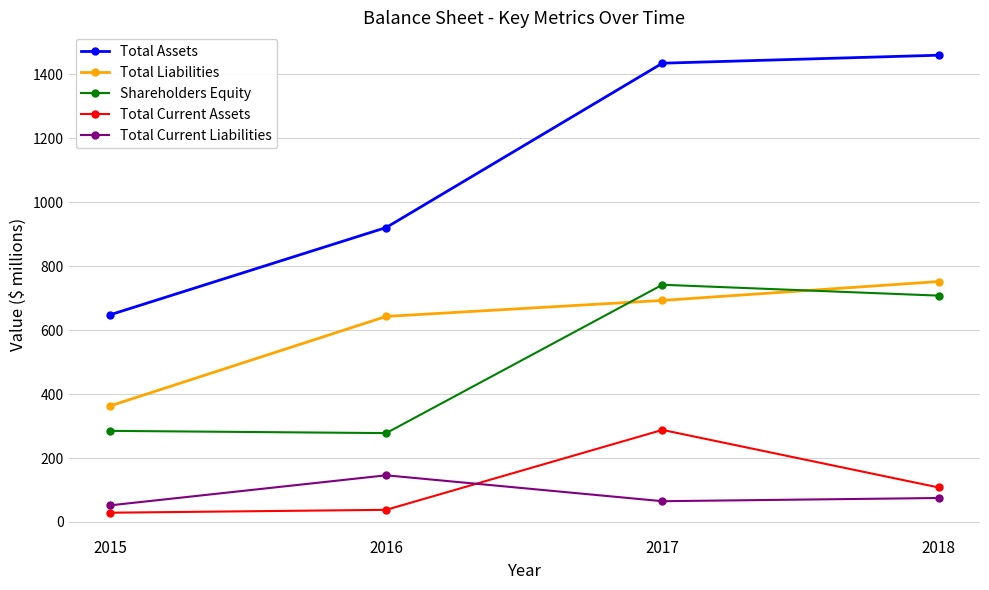

At which label does Total Current Assets reach its peak?

2017